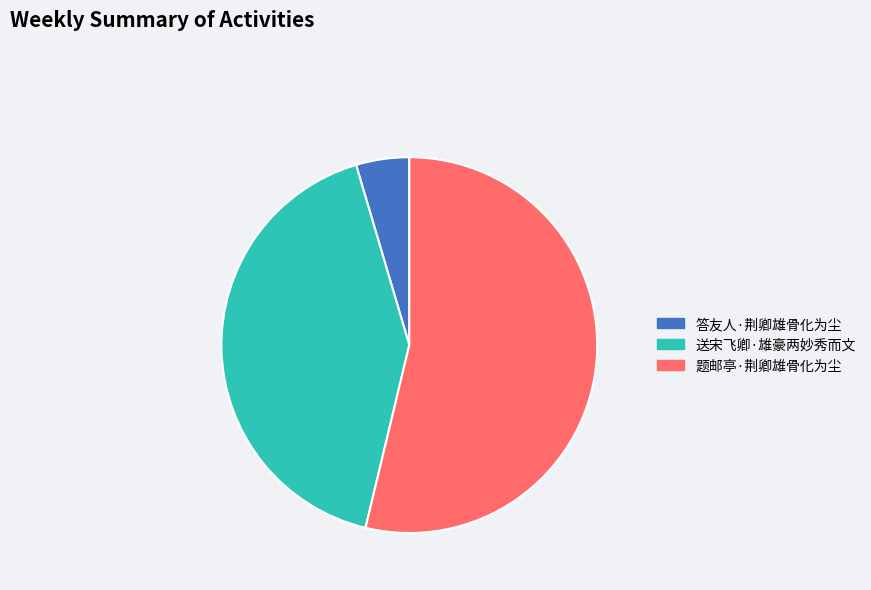

Is the sum of 题邮亭·荆卿雄骨化为尘 and 送宋飞卿·雄豪两妙秀而文 greater than half?

Yes